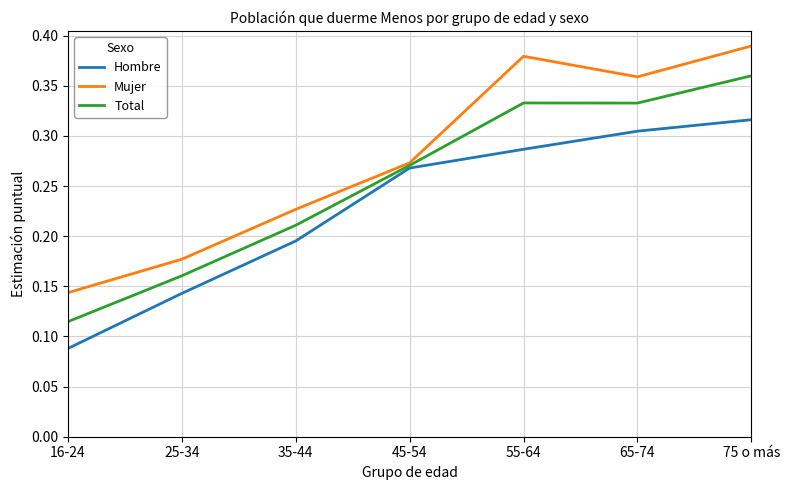

Where is Mujer nearest to the value 0?

16-24